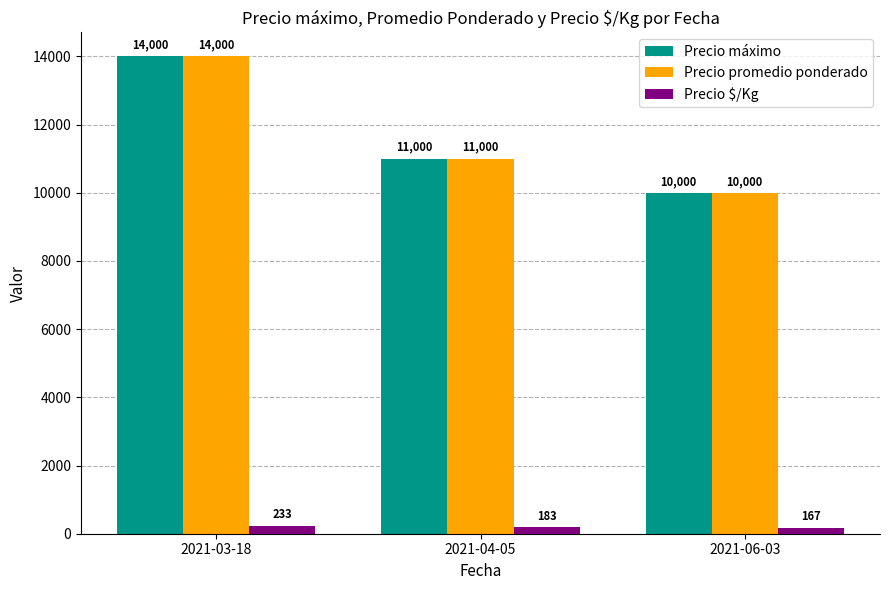

Reading left to right, transcribe all the data shown in this chart.

Precio máximo: 14000	11000	10000
Precio promedio ponderado: 14000	11000	10000
Precio $/Kg: 233	183	167